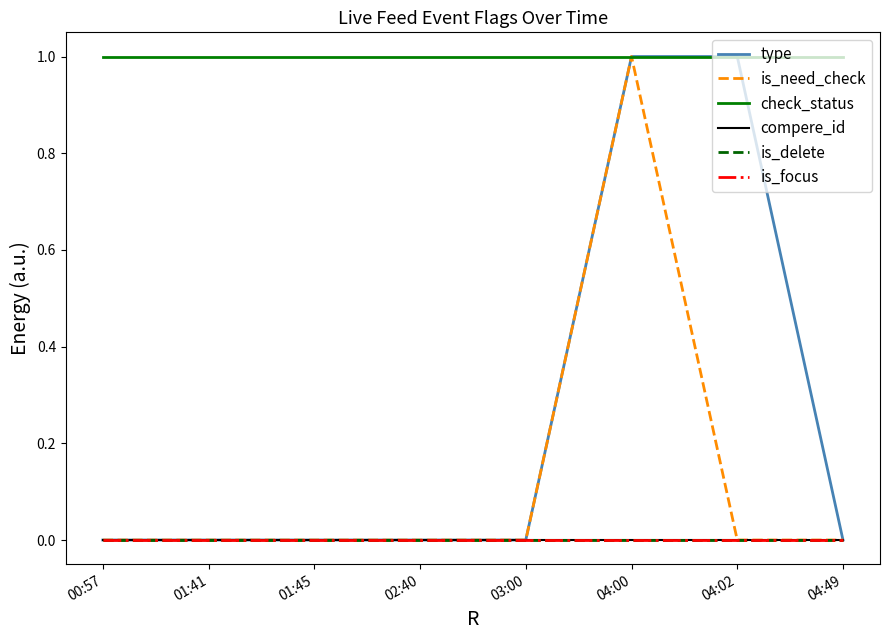

Is this an area chart (filled region under the line)?

No